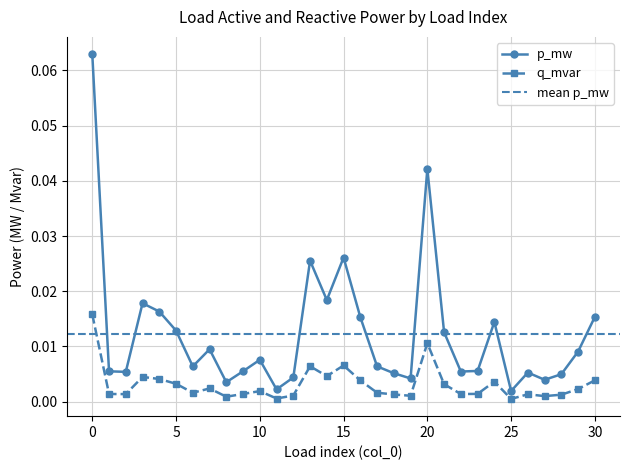

How many lines are shown in the chart?

2